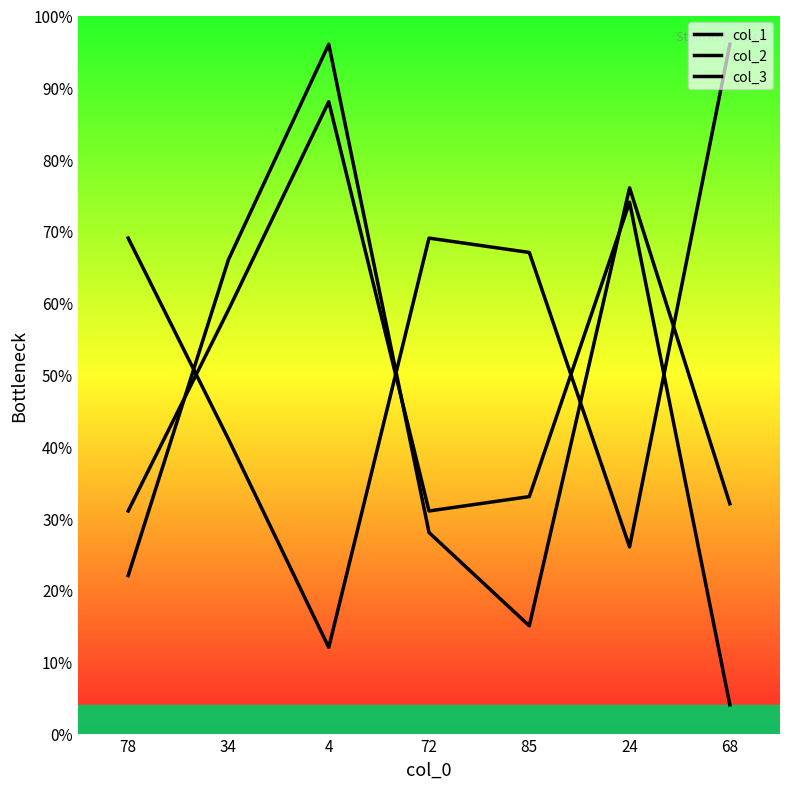

What is the smallest value displayed?

4